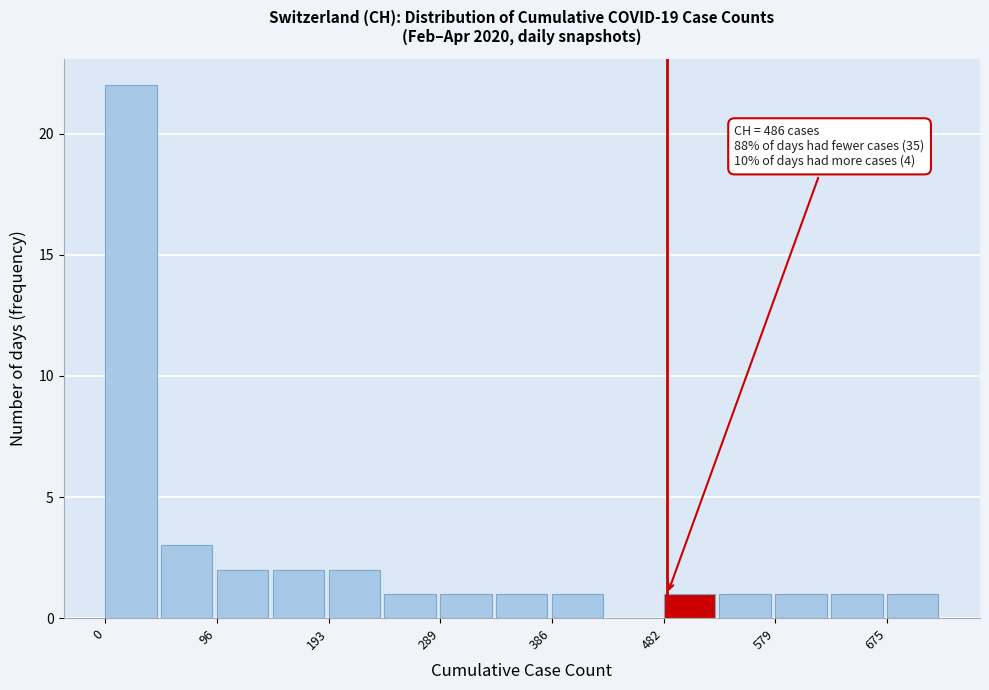

Over which range of the x-axis is the bar tallest?

0 to 50